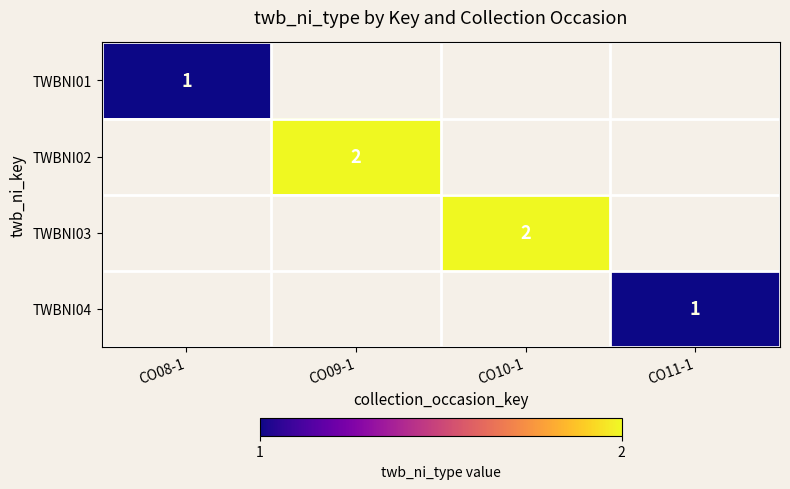

True or false: TWBNI03 has a value of 2 at CO10-1.

True